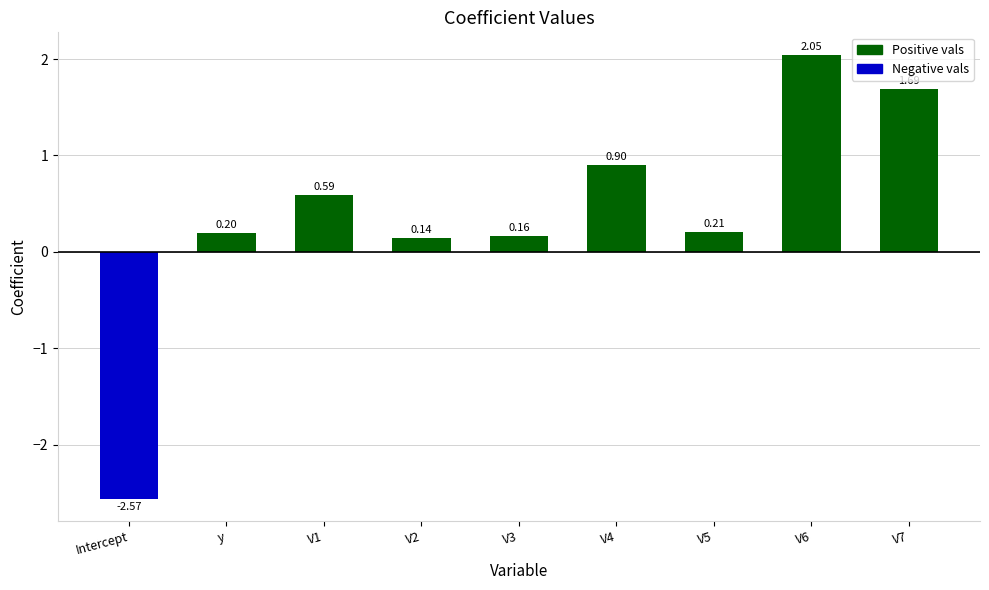

What is the difference between the maximum and minimum values?

4.6